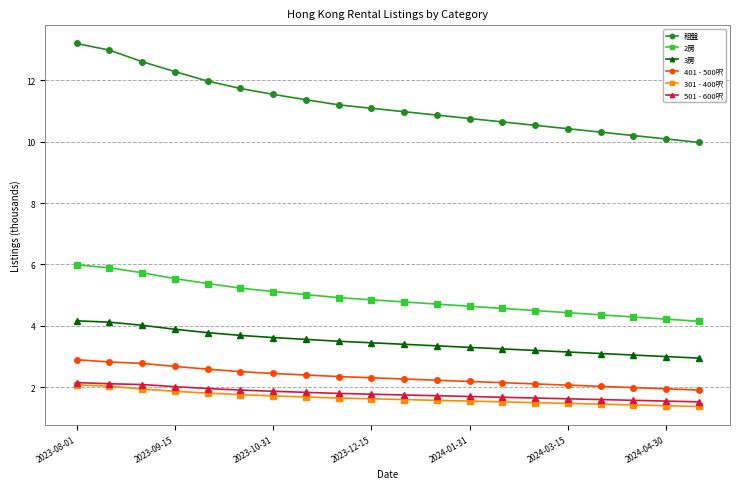

Is this an area chart (filled region under the line)?

No